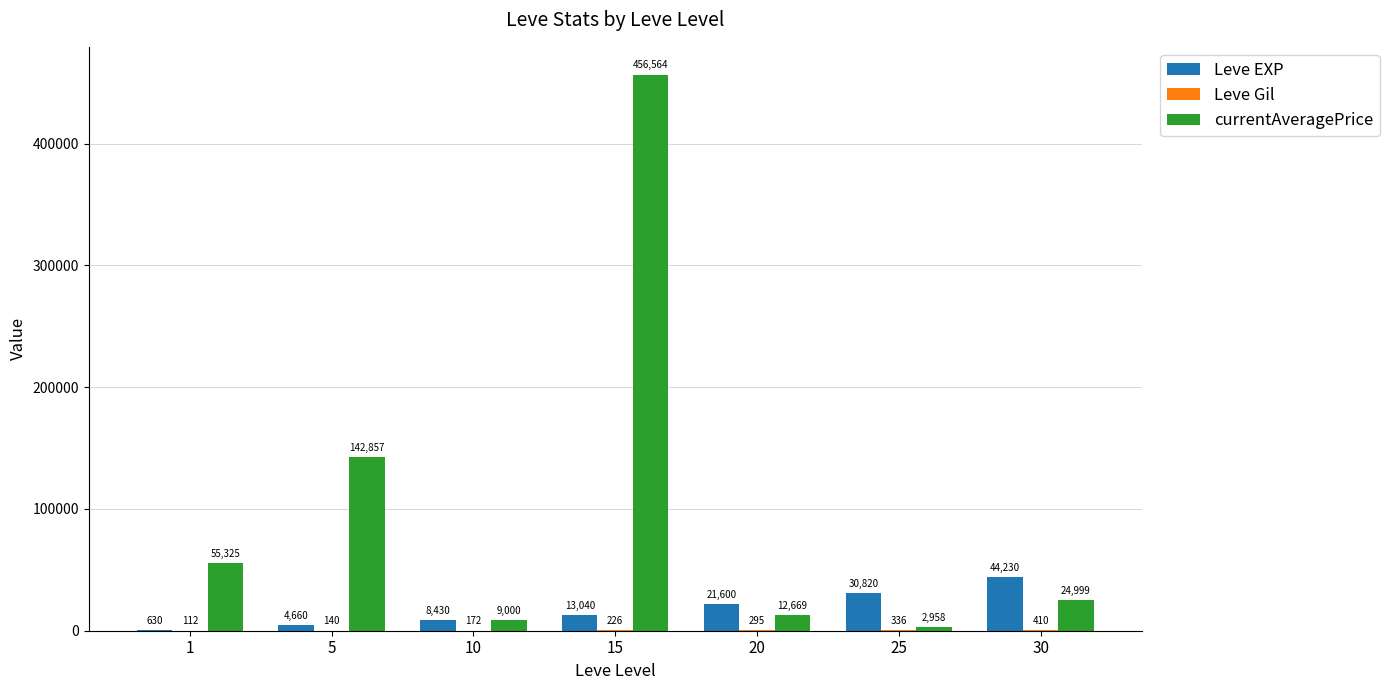

At which category is the sum across all series the highest?

15